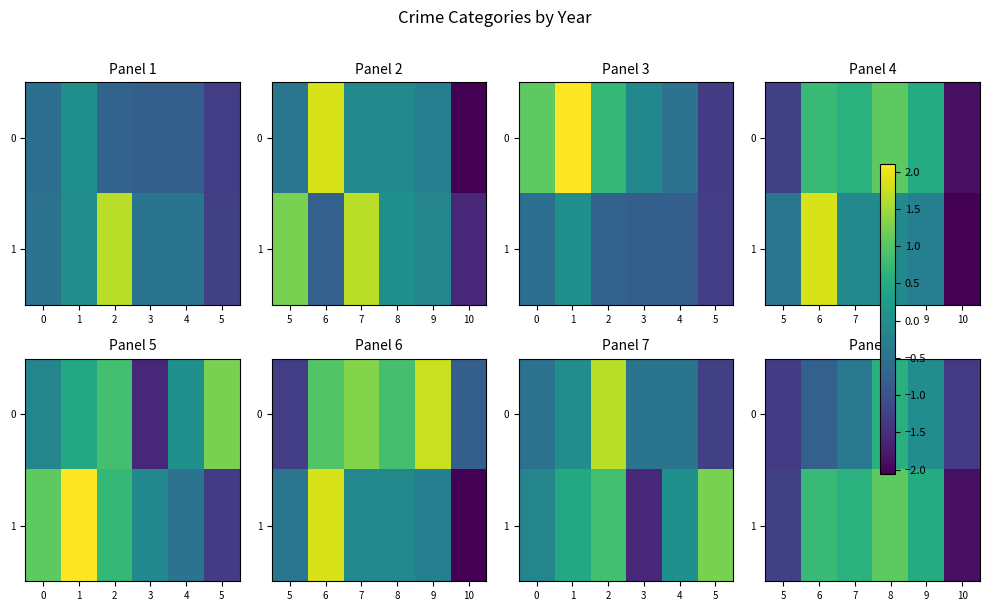

At 7, list the series in order from largest to smallest.

1, 0